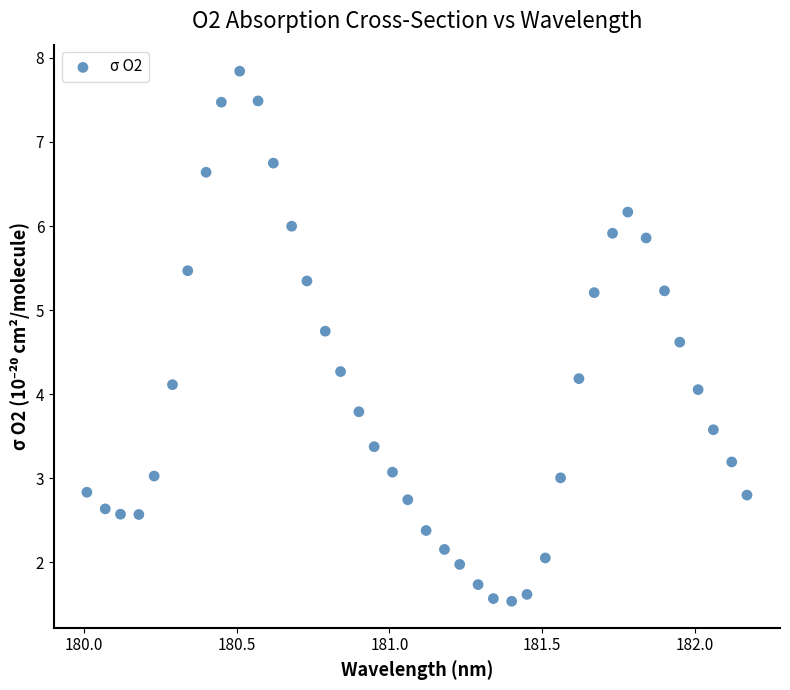

What is the range of Y values (max minus min)?

6.3